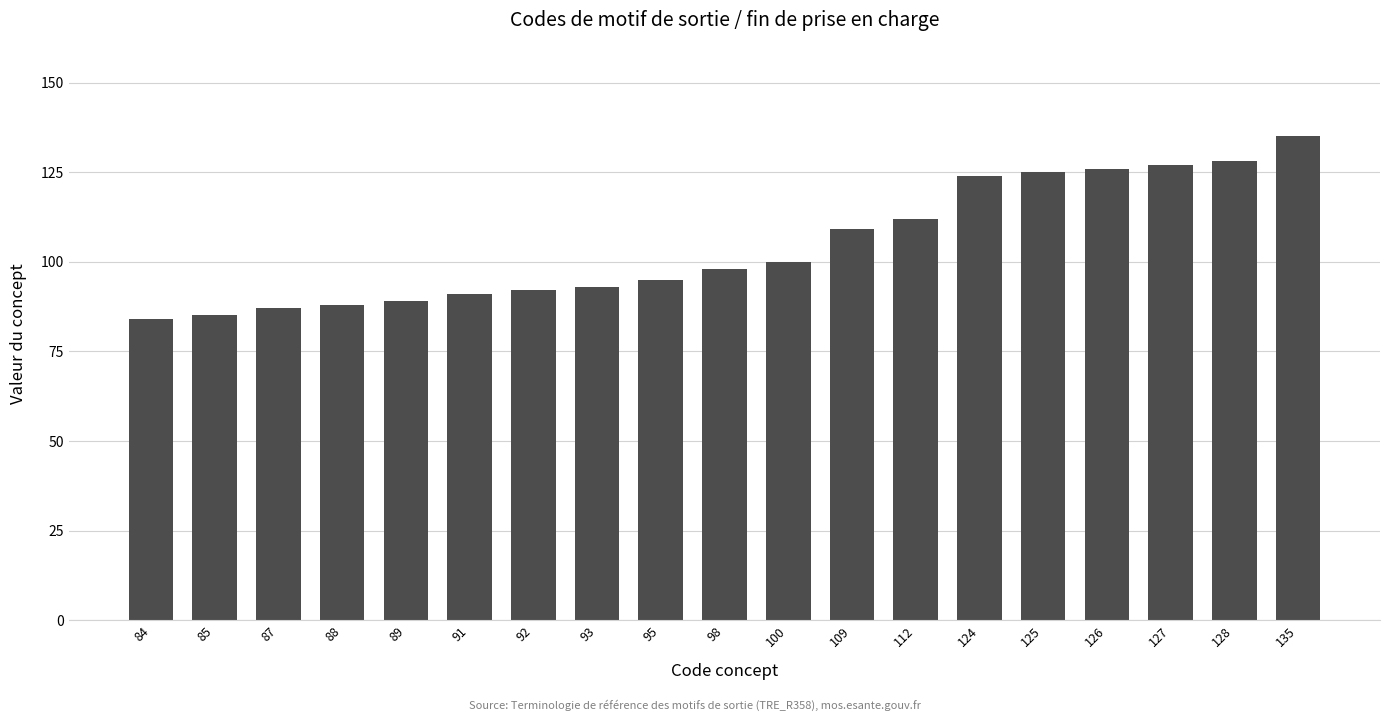

What is the average value?

105